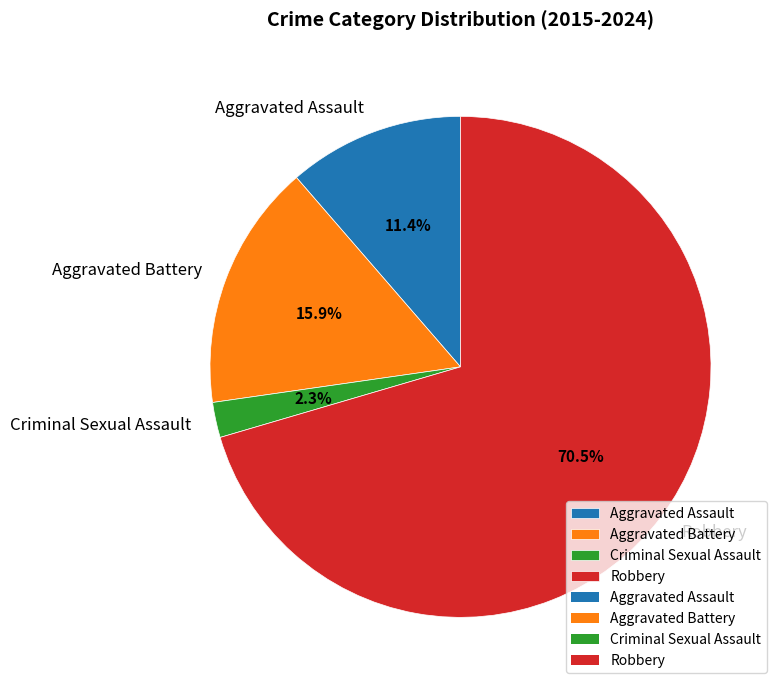

To the nearest percent, what is the difference between the largest and smallest slice percentages?

68%